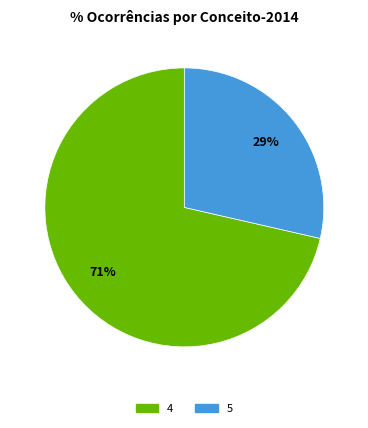

To the nearest percent, what portion does 5 represent?

29%